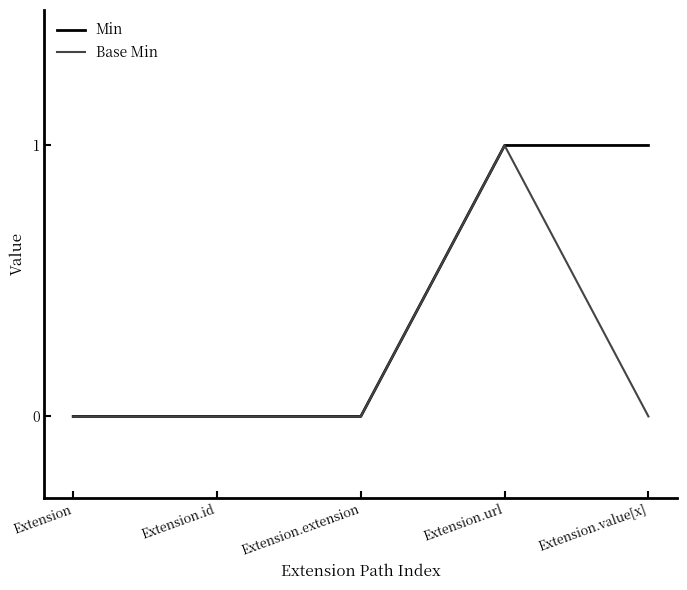

What position from the left is Extension.extension?

3